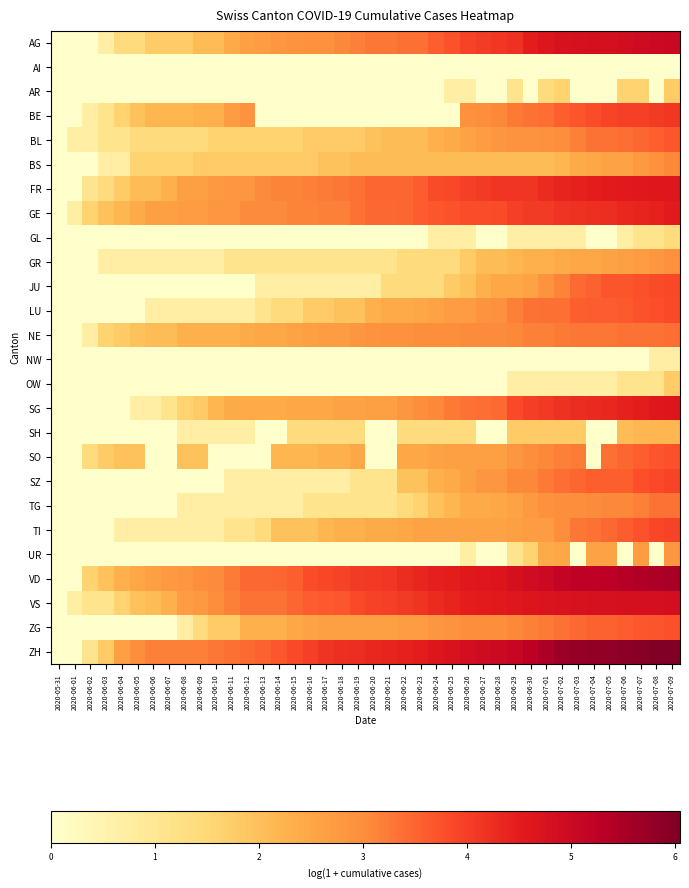

Rank the series at 2020-07-04 from lowest to highest value.

AI, AR, GL, NW, SH, SO, OW, BS, GR, UR, TG, NE, BL, TI, JU, ZG, SZ, LU, BE, GE, SG, FR, VS, AG, VD, ZH